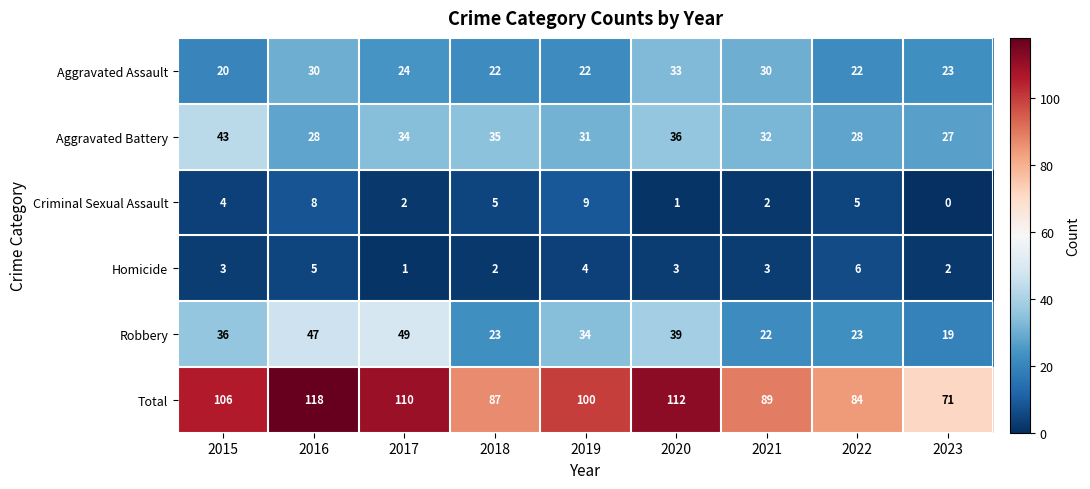

At how many categories does at least one series exceed 58?

9